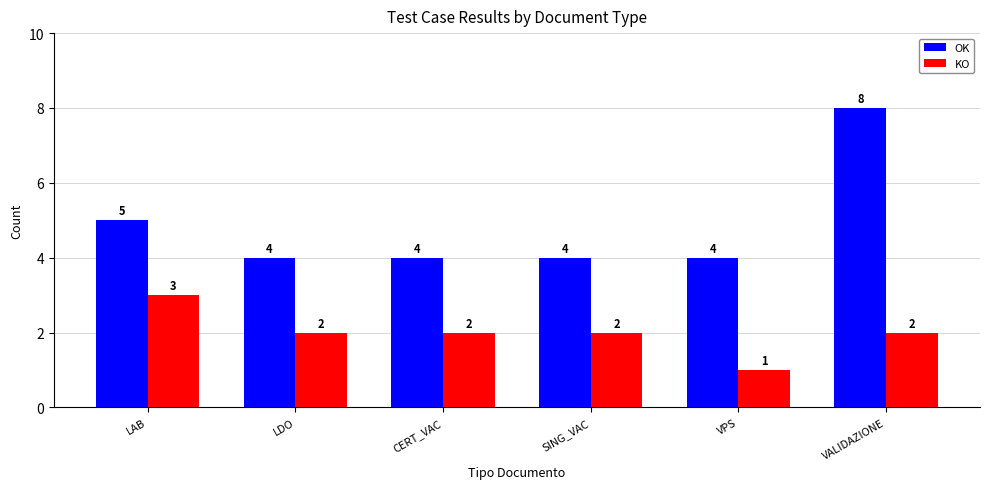

What is the total value across all series at VALIDAZIONE?

10